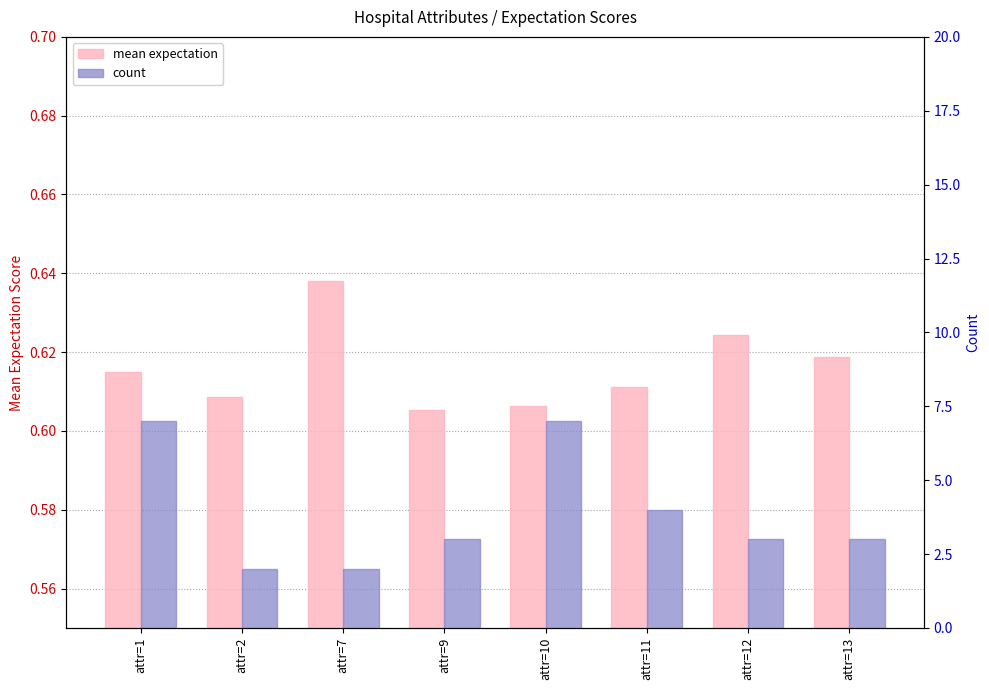

True or false: count has a value of 2.0 at attr=7.

True